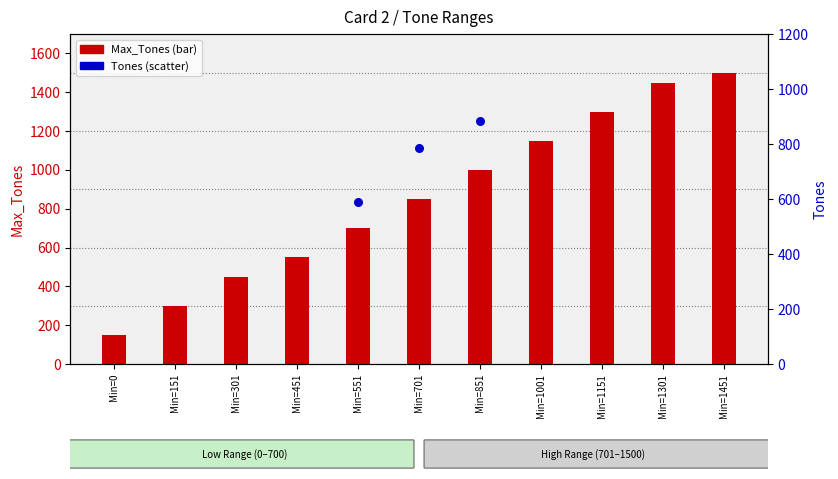

Which series has the largest total across all categories?

Max_Tones